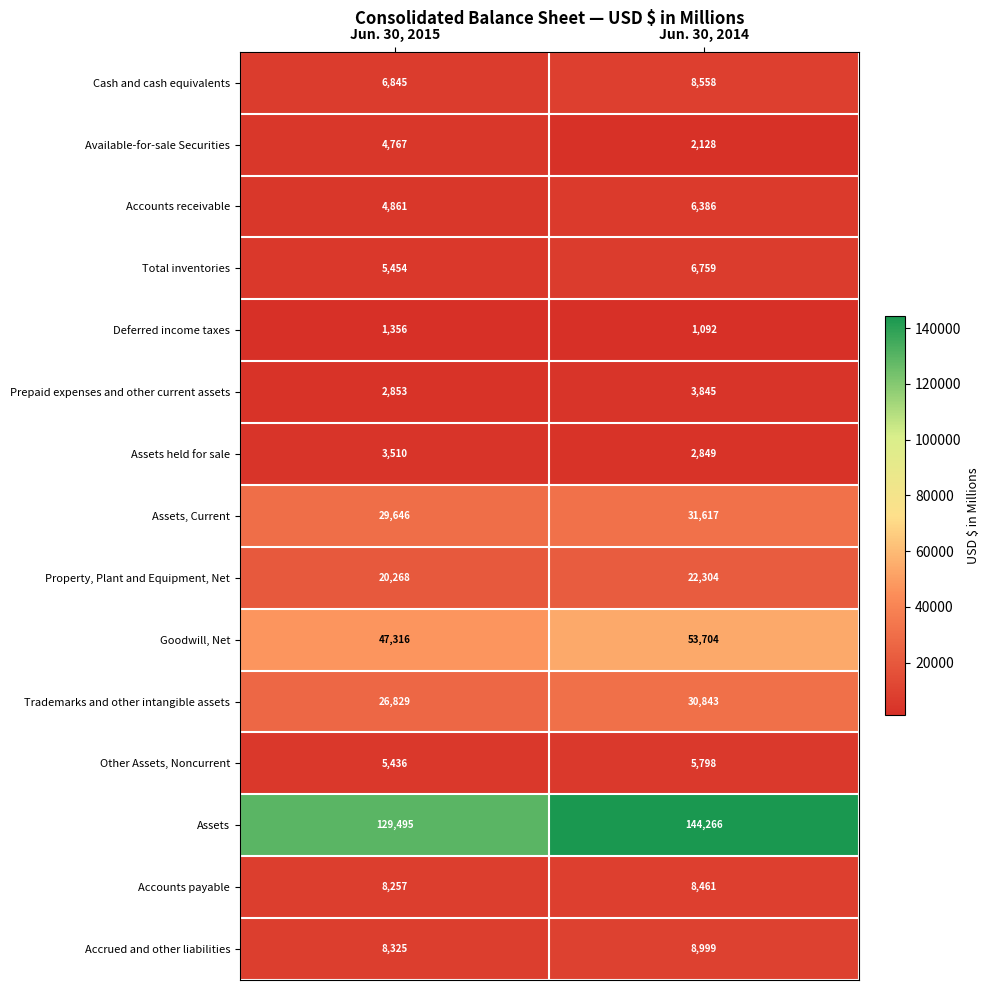

Is the value of Assets, Current at Jun. 30, 2014 greater than the value of Property, Plant and Equipment, Net at Jun. 30, 2015?

Yes